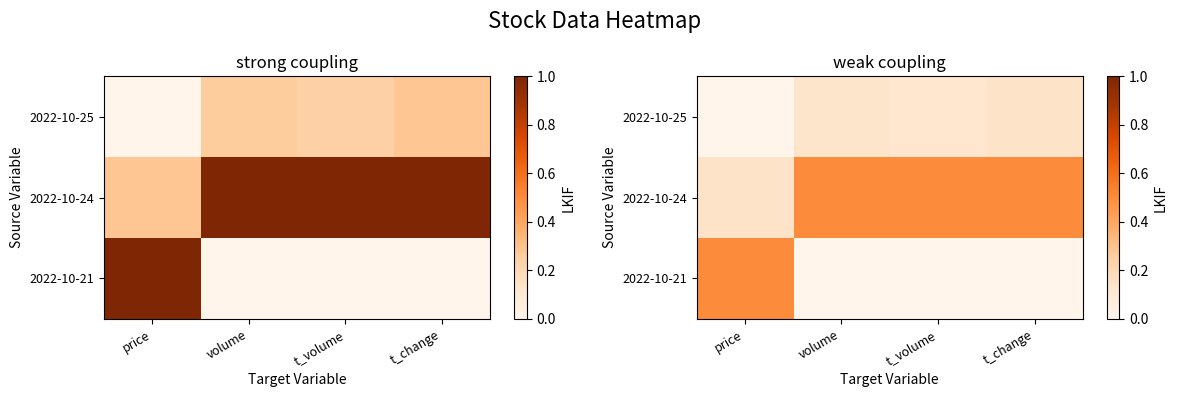

Rank the series at t_volume from highest to lowest value.

2022-10-24, 2022-10-25, 2022-10-21